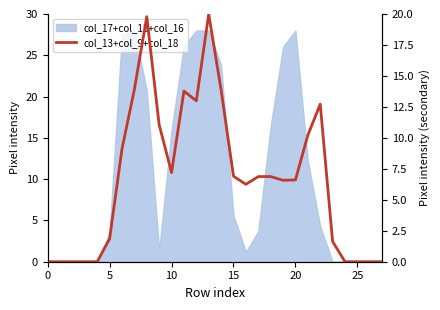

What is the difference between the values at 15 and 27?

6.9